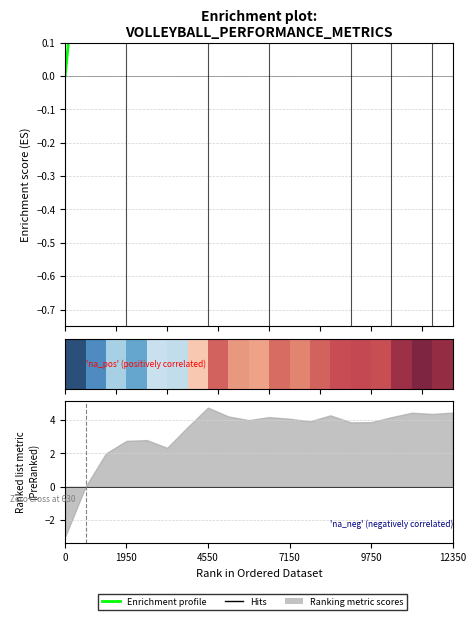

True or false: the data shows 0.6 at 1950.

True